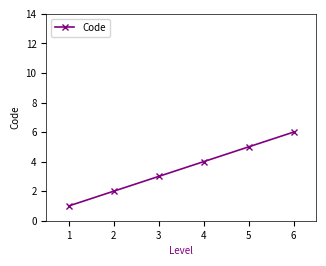

What is the approximate value at 3?

3